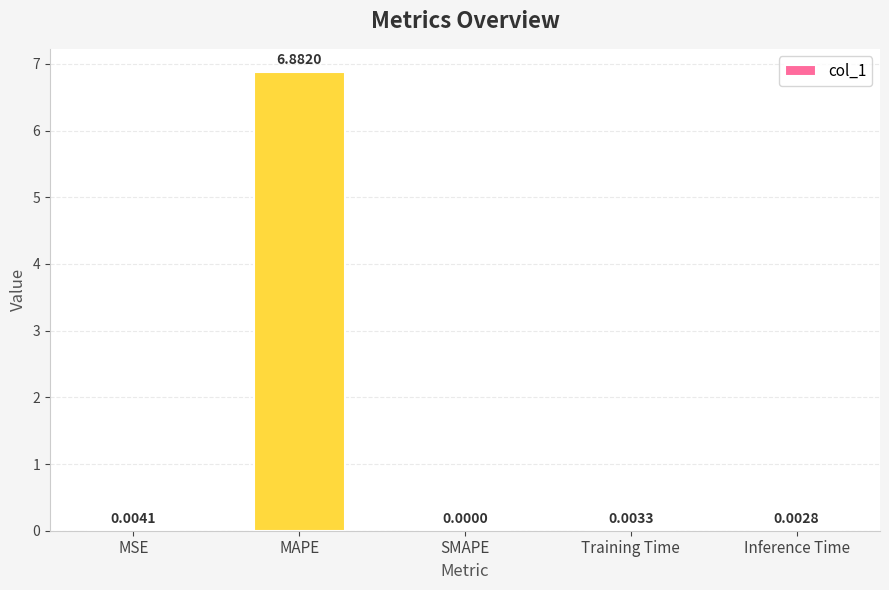

Count the number of values greater than 0.

4